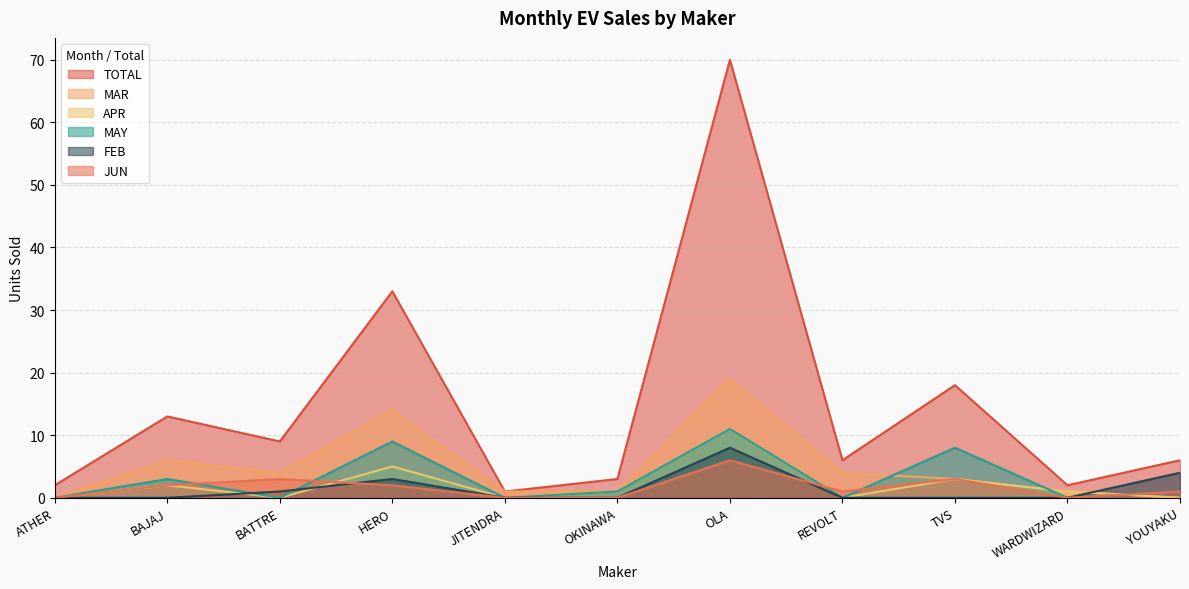

Which category has the highest value across all series?

OLA